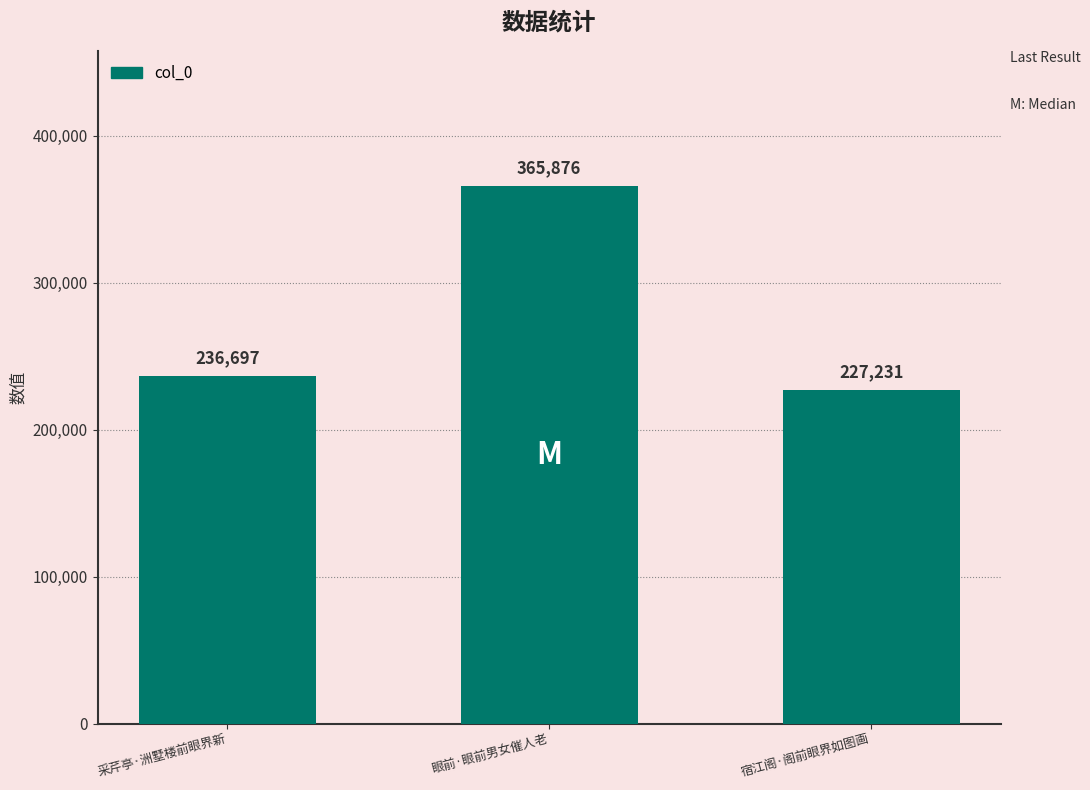

At which label is the value closest to 296553?

采芹亭·洲墅楼前眼界新